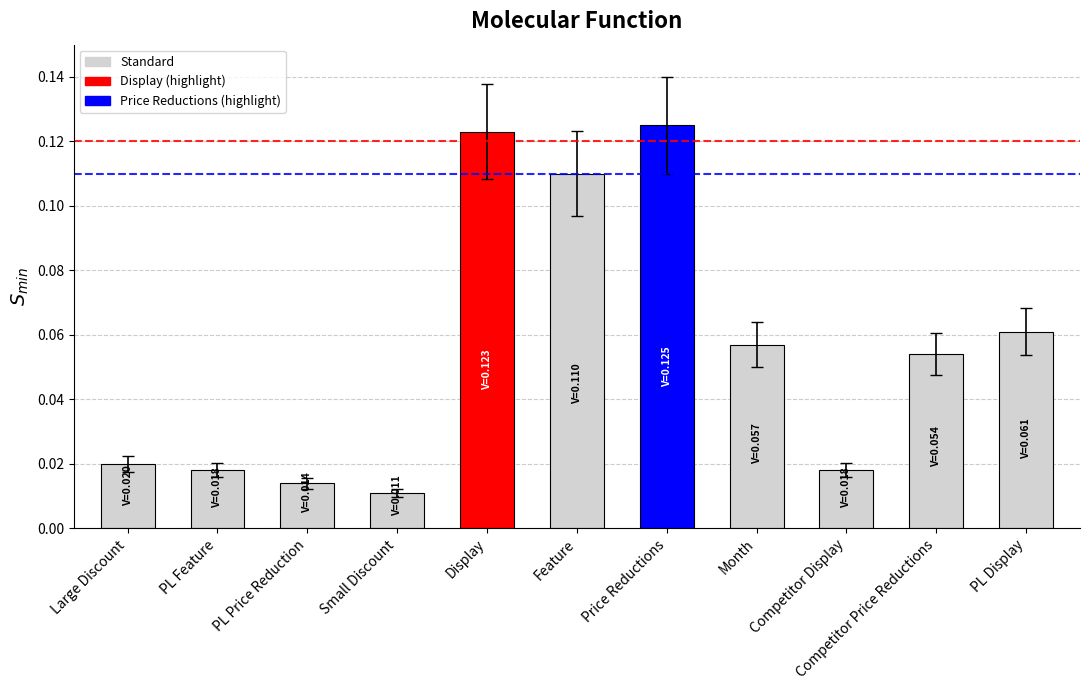

True or false: the data shows 0.2 at Price Reductions.

False